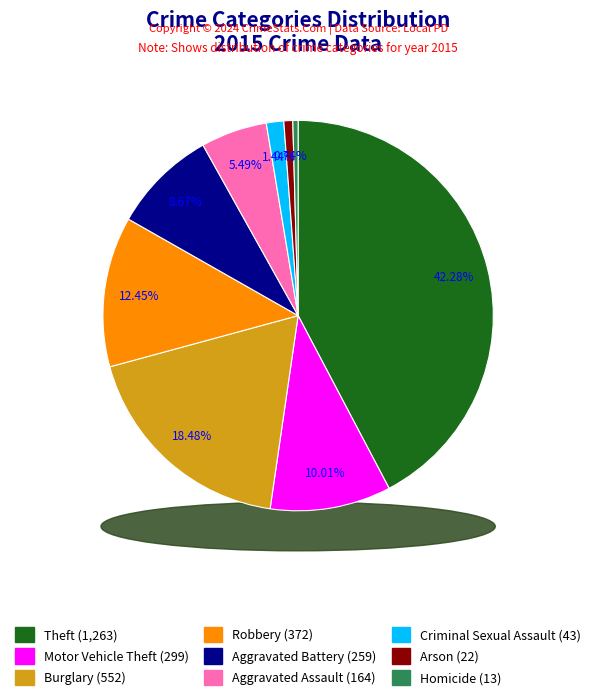

Rank the categories by value from lowest to highest.

Homicide, Arson, Criminal Sexual Assault, Aggravated Assault, Aggravated Battery, Motor Vehicle Theft, Robbery, Burglary, Theft